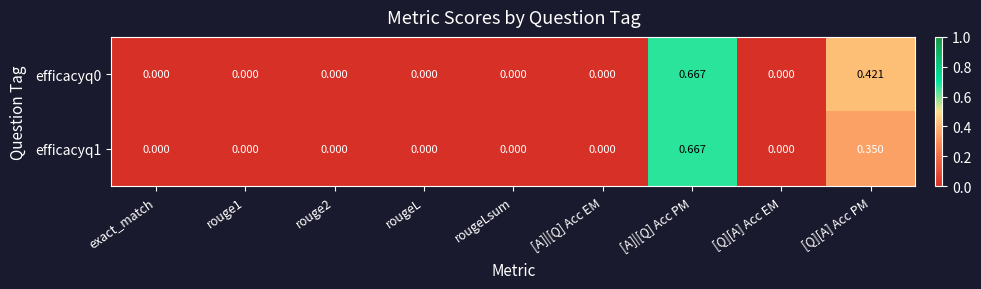

At which category is the sum across all series the highest?

[A]|[Q] Acc PM